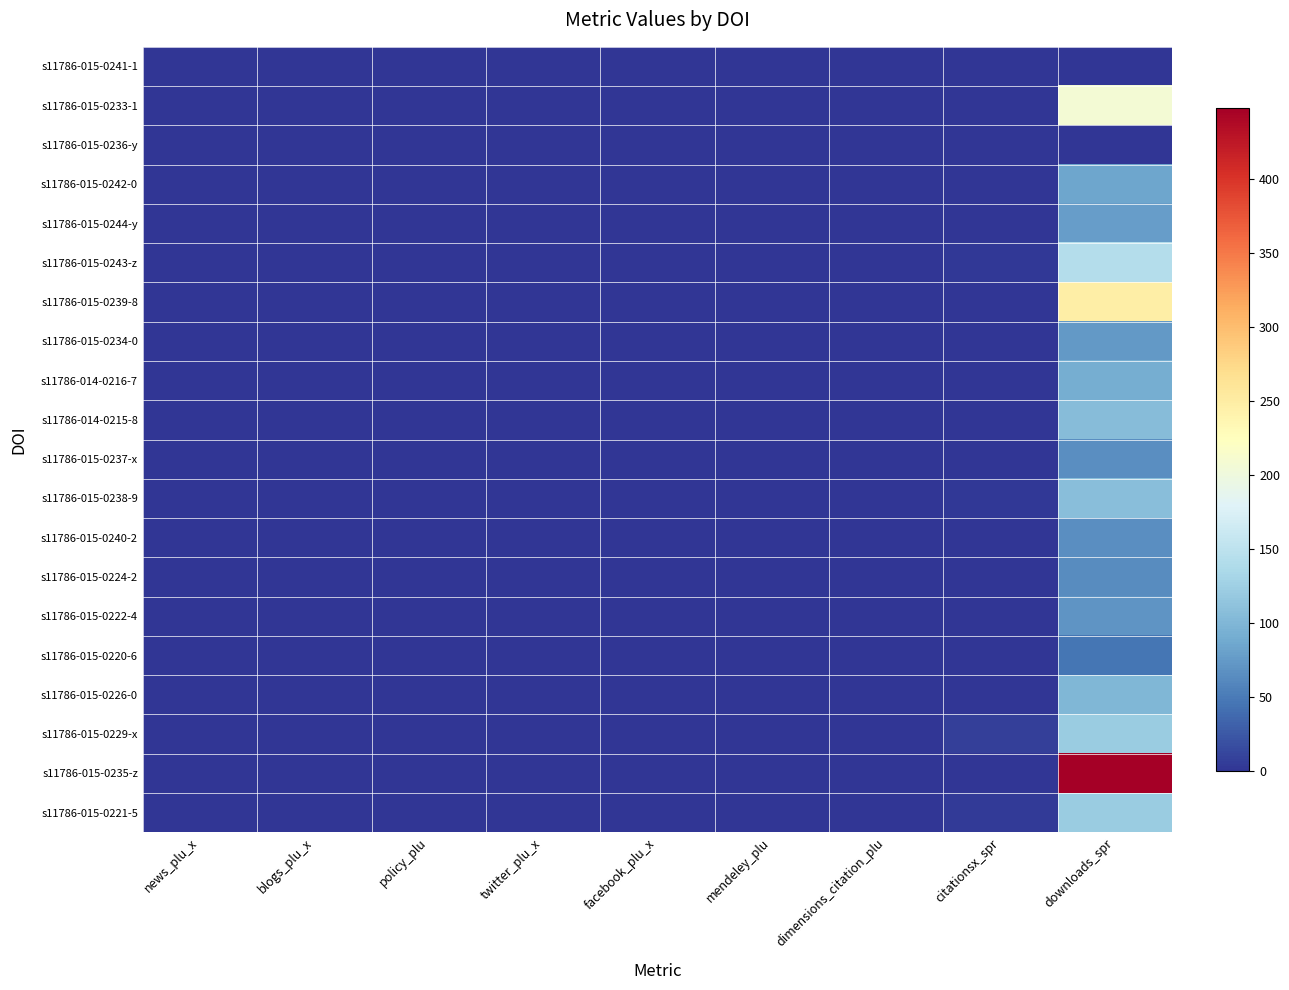

Reading left to right, list all the values displayed in this chart.

s11786-015-0241-1: news_plu_x=0	blogs_plu_x=0	policy_plu=0	twitter_plu_x=0	facebook_plu_x=0	mendeley_plu=0	dimensions_citation_plu=0	citationsx_spr=0	downloads_spr=0
s11786-015-0233-1: news_plu_x=0	blogs_plu_x=0	policy_plu=0	twitter_plu_x=0	facebook_plu_x=0	mendeley_plu=0	dimensions_citation_plu=0	citationsx_spr=0	downloads_spr=208
s11786-015-0236-y: news_plu_x=0	blogs_plu_x=0	policy_plu=0	twitter_plu_x=0	facebook_plu_x=0	mendeley_plu=0	dimensions_citation_plu=0	citationsx_spr=0	downloads_spr=0
s11786-015-0242-0: news_plu_x=0	blogs_plu_x=0	policy_plu=0	twitter_plu_x=0	facebook_plu_x=0	mendeley_plu=0	dimensions_citation_plu=0	citationsx_spr=0	downloads_spr=85
s11786-015-0244-y: news_plu_x=0	blogs_plu_x=0	policy_plu=0	twitter_plu_x=0	facebook_plu_x=0	mendeley_plu=0	dimensions_citation_plu=0	citationsx_spr=0	downloads_spr=77
s11786-015-0243-z: news_plu_x=0	blogs_plu_x=0	policy_plu=0	twitter_plu_x=0	facebook_plu_x=0	mendeley_plu=0	dimensions_citation_plu=0	citationsx_spr=3	downloads_spr=142
s11786-015-0239-8: news_plu_x=0	blogs_plu_x=0	policy_plu=0	twitter_plu_x=0	facebook_plu_x=0	mendeley_plu=0	dimensions_citation_plu=0	citationsx_spr=0	downloads_spr=248
s11786-015-0234-0: news_plu_x=0	blogs_plu_x=0	policy_plu=0	twitter_plu_x=0	facebook_plu_x=0	mendeley_plu=0	dimensions_citation_plu=0	citationsx_spr=1	downloads_spr=74
s11786-014-0216-7: news_plu_x=0	blogs_plu_x=0	policy_plu=0	twitter_plu_x=0	facebook_plu_x=0	mendeley_plu=0	dimensions_citation_plu=0	citationsx_spr=1	downloads_spr=91
s11786-014-0215-8: news_plu_x=0	blogs_plu_x=0	policy_plu=0	twitter_plu_x=0	facebook_plu_x=0	mendeley_plu=0	dimensions_citation_plu=0	citationsx_spr=0	downloads_spr=106
s11786-015-0237-x: news_plu_x=0	blogs_plu_x=0	policy_plu=0	twitter_plu_x=0	facebook_plu_x=0	mendeley_plu=0	dimensions_citation_plu=0	citationsx_spr=1	downloads_spr=65
s11786-015-0238-9: news_plu_x=0	blogs_plu_x=0	policy_plu=0	twitter_plu_x=0	facebook_plu_x=0	mendeley_plu=0	dimensions_citation_plu=0	citationsx_spr=2	downloads_spr=108
s11786-015-0240-2: news_plu_x=0	blogs_plu_x=0	policy_plu=0	twitter_plu_x=0	facebook_plu_x=0	mendeley_plu=0	dimensions_citation_plu=0	citationsx_spr=1	downloads_spr=65
s11786-015-0224-2: news_plu_x=0	blogs_plu_x=0	policy_plu=0	twitter_plu_x=0	facebook_plu_x=0	mendeley_plu=0	dimensions_citation_plu=0	citationsx_spr=0	downloads_spr=63
s11786-015-0222-4: news_plu_x=0	blogs_plu_x=0	policy_plu=0	twitter_plu_x=0	facebook_plu_x=0	mendeley_plu=0	dimensions_citation_plu=0	citationsx_spr=0	downloads_spr=71
s11786-015-0220-6: news_plu_x=0	blogs_plu_x=0	policy_plu=0	twitter_plu_x=0	facebook_plu_x=0	mendeley_plu=0	dimensions_citation_plu=0	citationsx_spr=0	downloads_spr=46
s11786-015-0226-0: news_plu_x=0	blogs_plu_x=0	policy_plu=0	twitter_plu_x=0	facebook_plu_x=0	mendeley_plu=0	dimensions_citation_plu=0	citationsx_spr=1	downloads_spr=101
s11786-015-0229-x: news_plu_x=0	blogs_plu_x=0	policy_plu=0	twitter_plu_x=0	facebook_plu_x=0	mendeley_plu=0	dimensions_citation_plu=0	citationsx_spr=7	downloads_spr=122
s11786-015-0235-z: news_plu_x=0	blogs_plu_x=0	policy_plu=0	twitter_plu_x=0	facebook_plu_x=0	mendeley_plu=0	dimensions_citation_plu=0	citationsx_spr=0	downloads_spr=448
s11786-015-0221-5: news_plu_x=0	blogs_plu_x=0	policy_plu=0	twitter_plu_x=0	facebook_plu_x=0	mendeley_plu=0	dimensions_citation_plu=0	citationsx_spr=5	downloads_spr=121